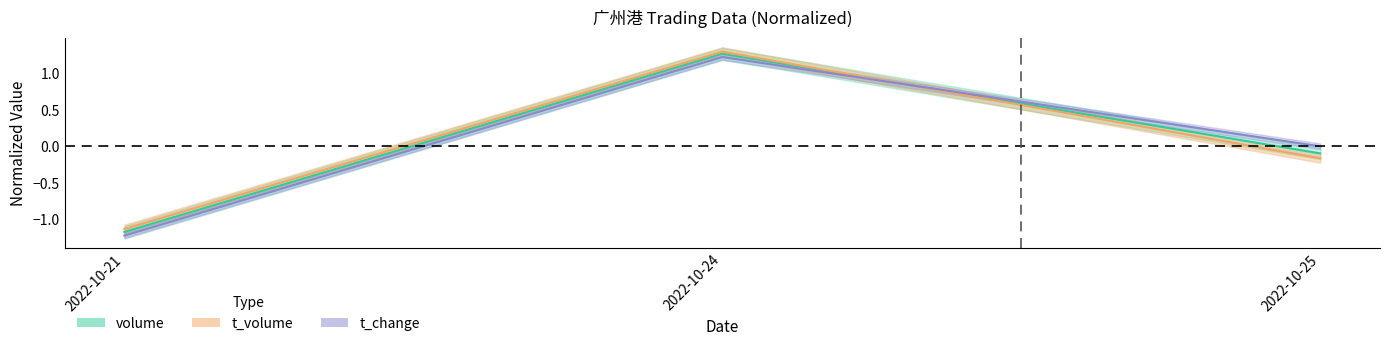

What is the difference between the maximum and minimum values in the t_volume series?

2.4